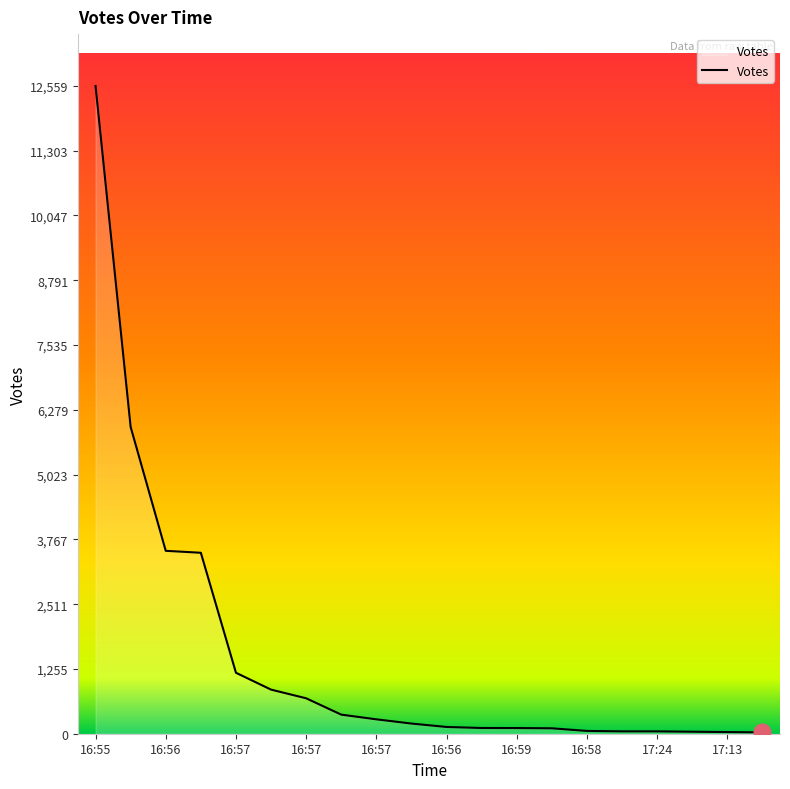

What is the difference between the maximum and minimum values?

12533